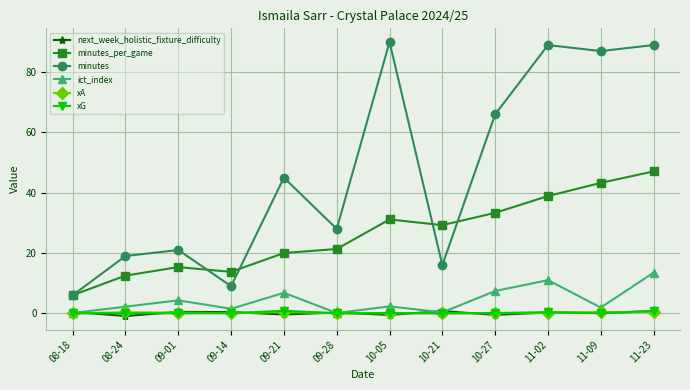

How many data points in minutes_per_game are less than 29?

6